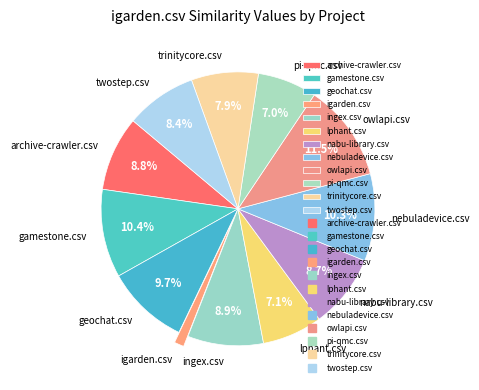

How much of the chart is everything except nebuladevice.csv?

89.7%